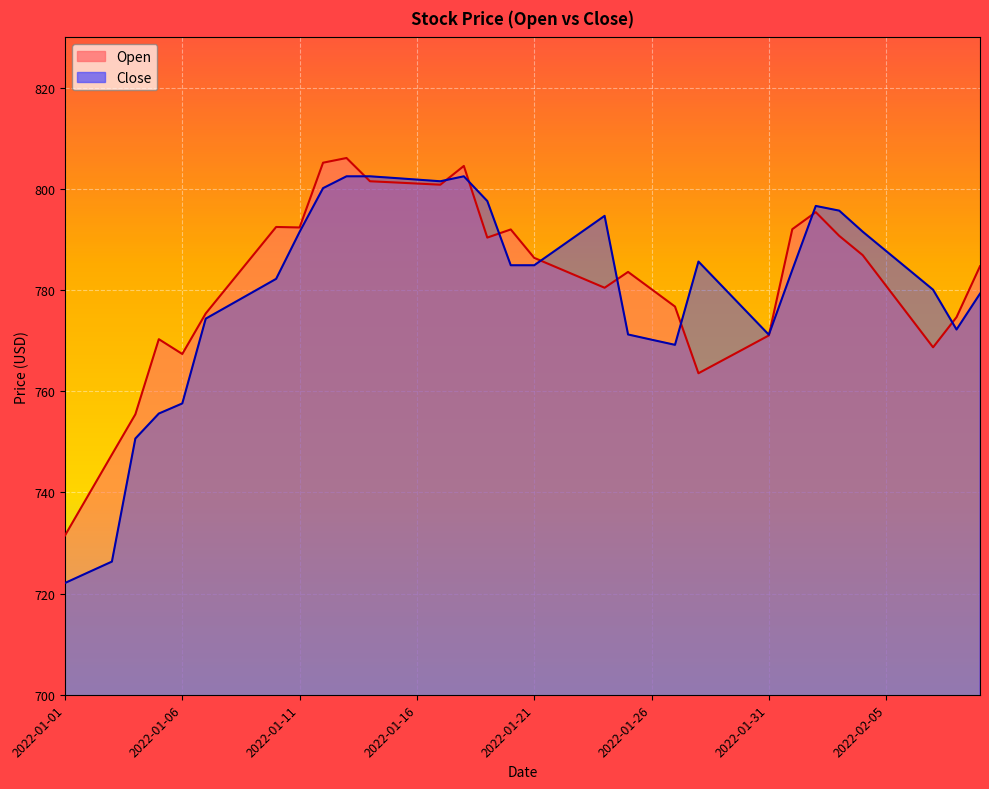

True or false: Open and Close intersect in this chart.

True